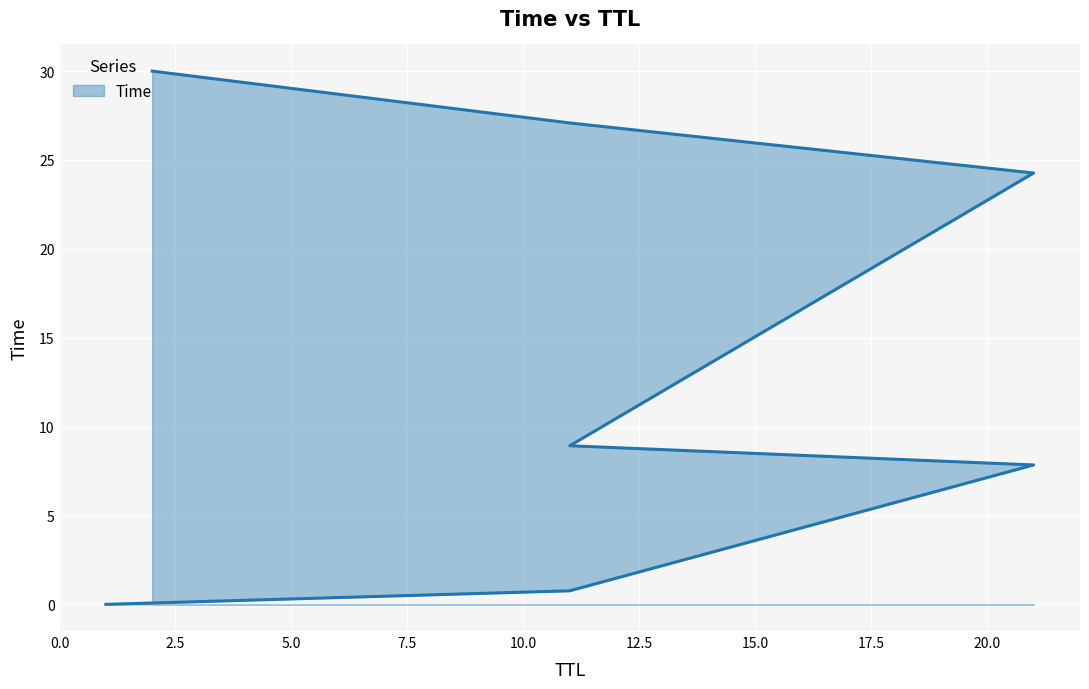

The value at 11 is 0.8. True or false?

True